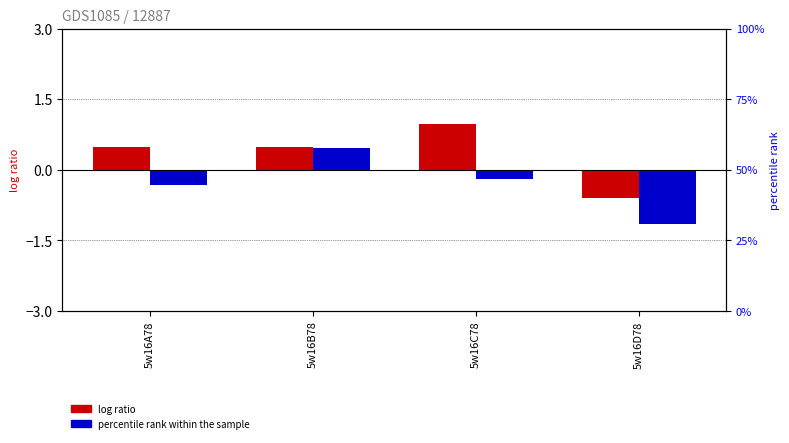

Between 5w16B78 and 5w16A78, which is larger?

5w16A78